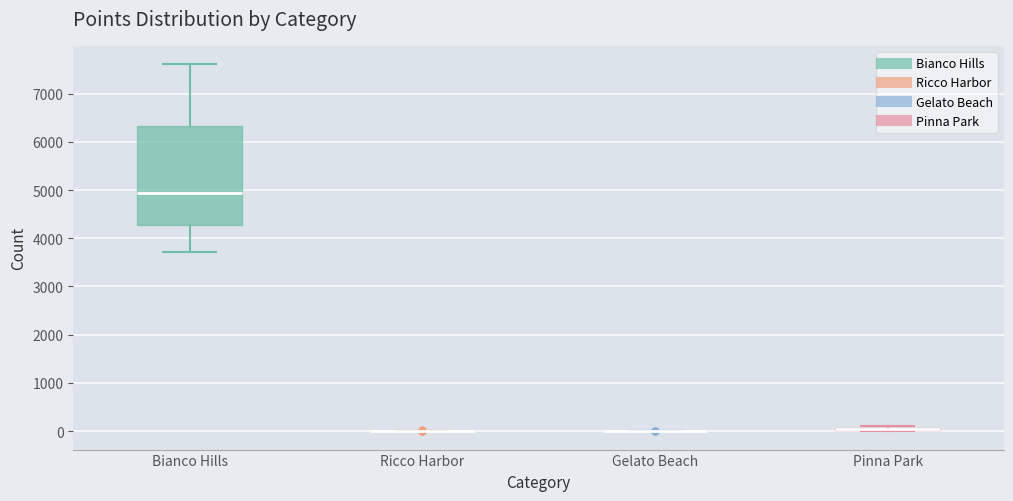

Where is the upper edge of the box for Pinna Park on the y-axis? The values are not printed on the chart, so give them approximately, as read against the axis.

100